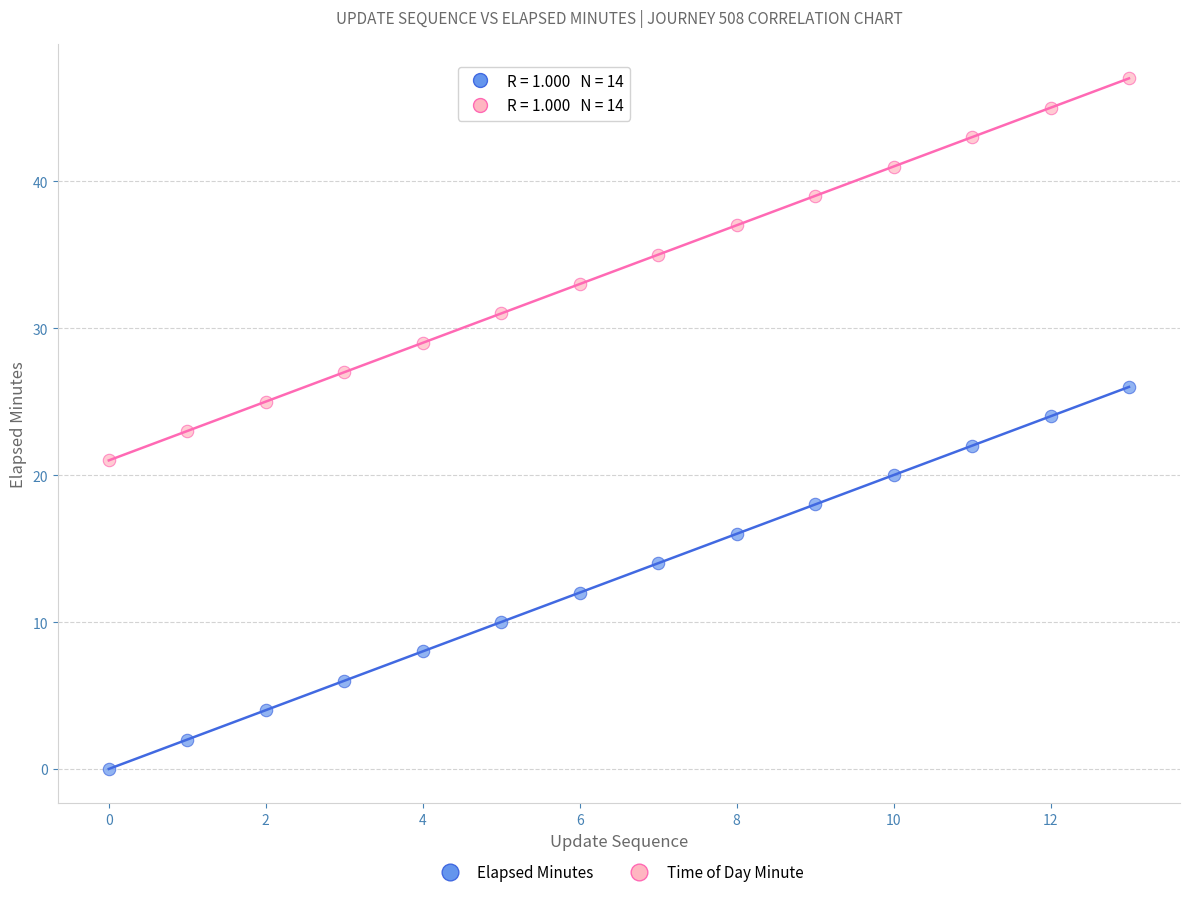

Across all data points, what is the range of Y values (max minus min)?

47